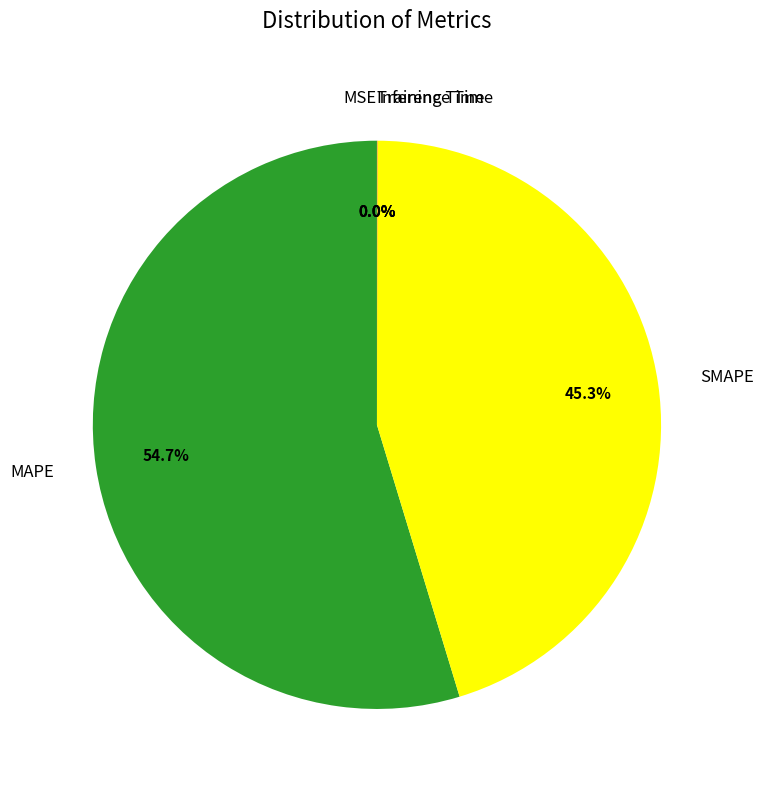

What is the largest slice in the pie chart?

MAPE